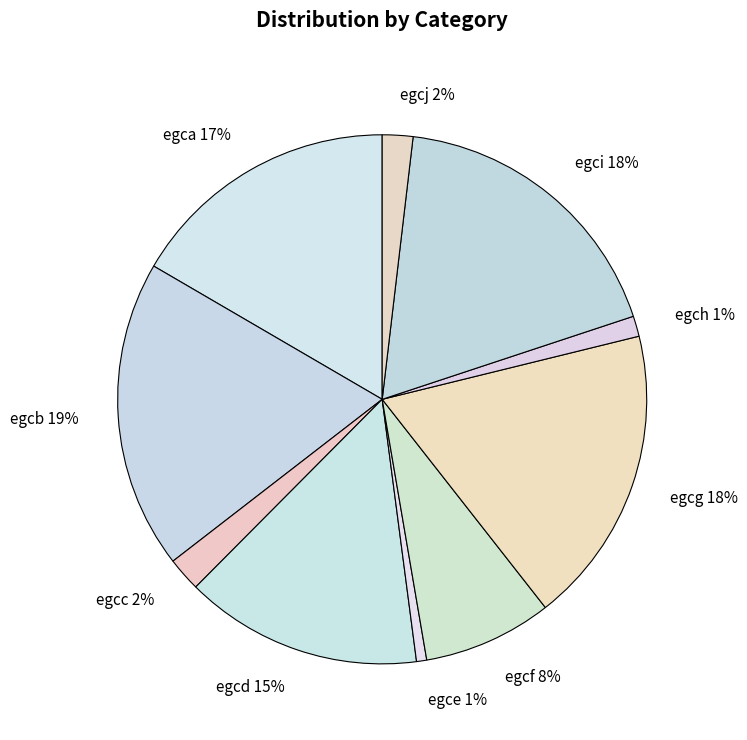

Is egce the majority of the pie?

No